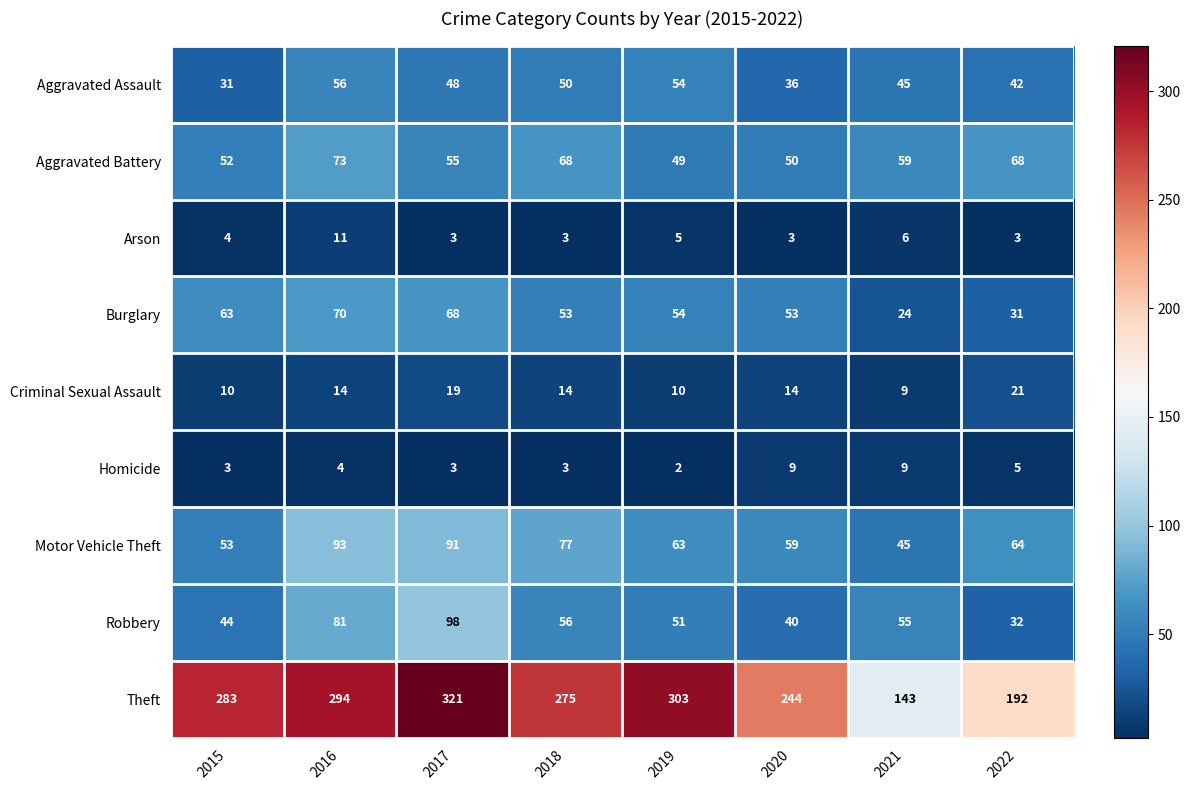

What is the total value across all series at 2017?

706